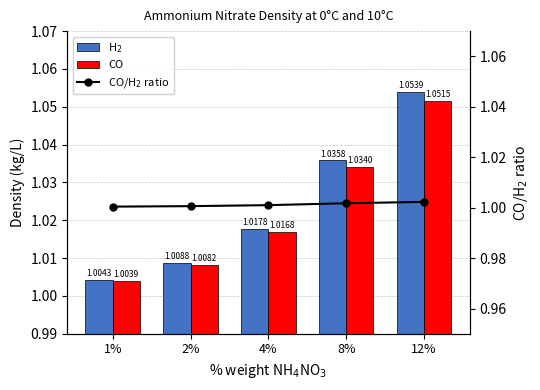

What is the value of the CO bar at the 3rd from the left?

1.0